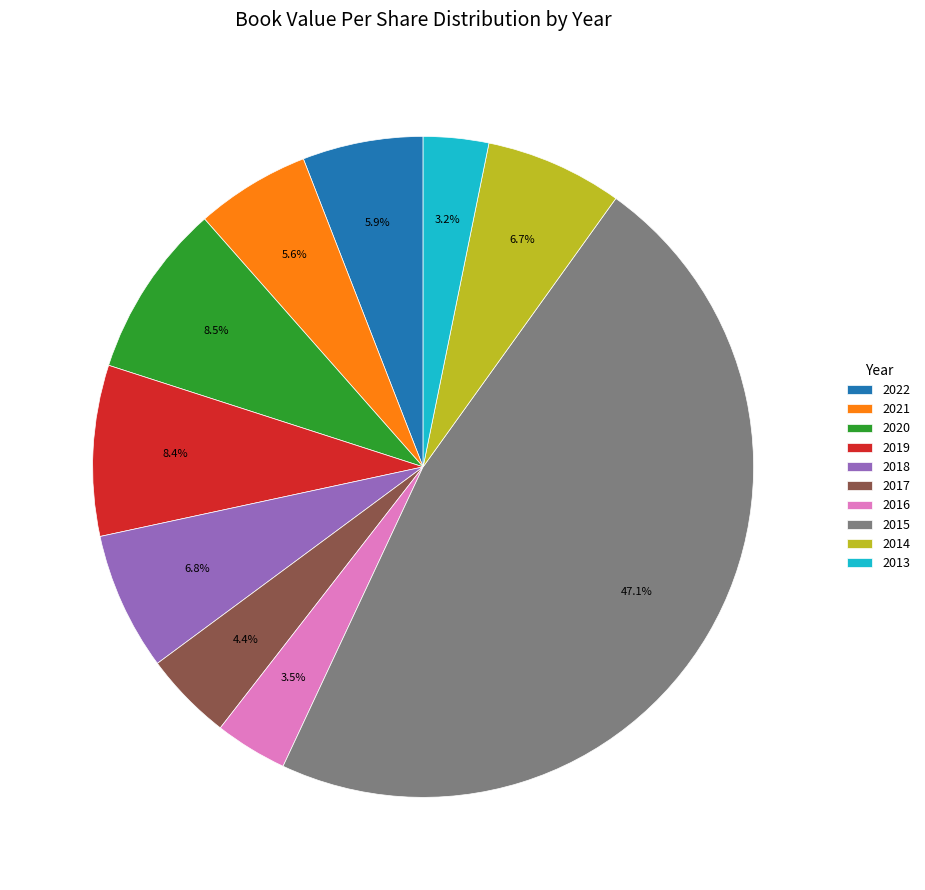

Is the sum of 2020 and 2014 greater than half?

No